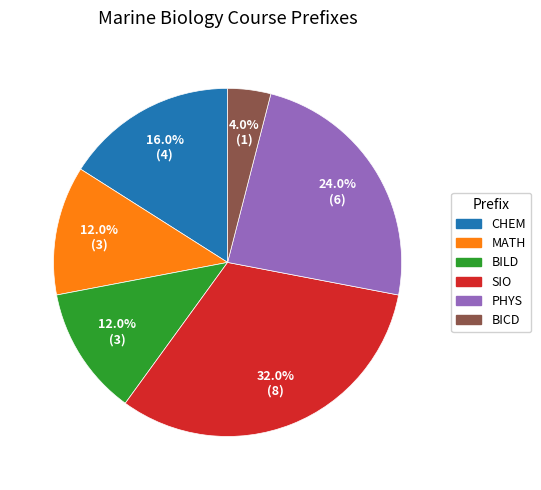

To the nearest percent, what is the combined percentage of BICD and SIO?

36%